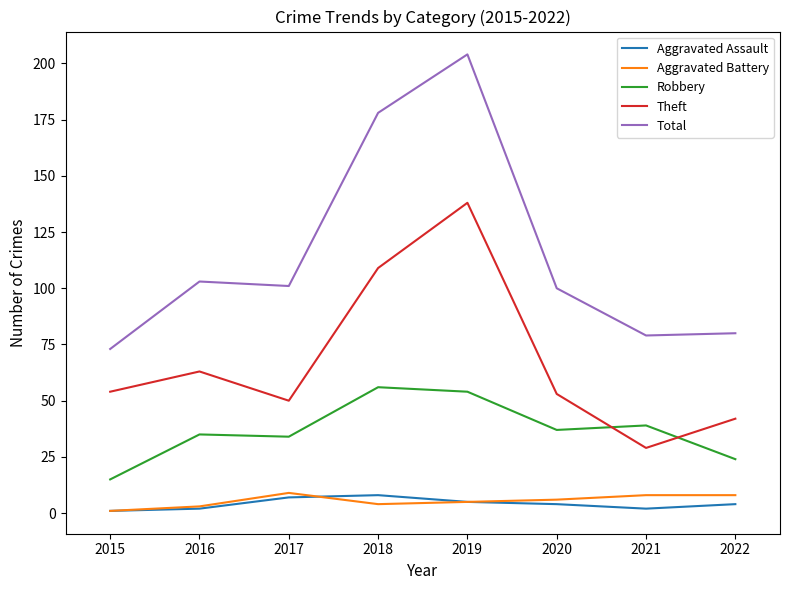

At which category is the sum across all series the highest?

2019